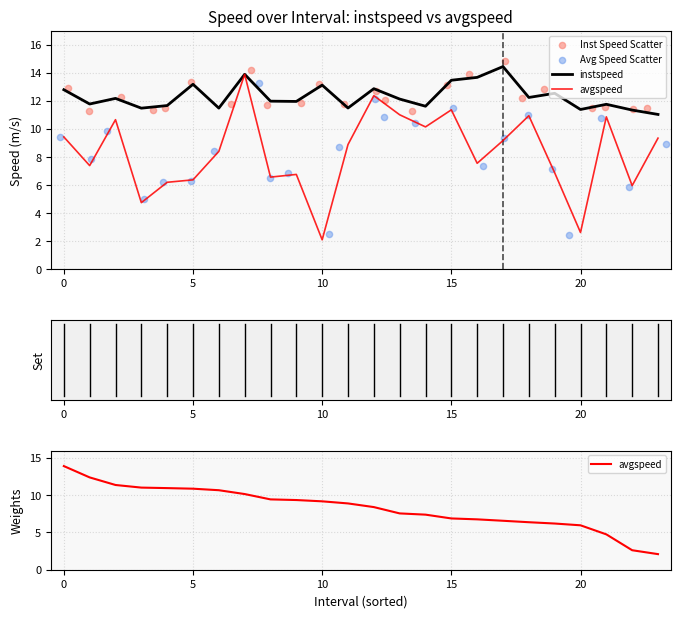

What are all the series names shown in the legend?

instspeed, avgspeed, Inst Speed Scatter, Avg Speed Scatter